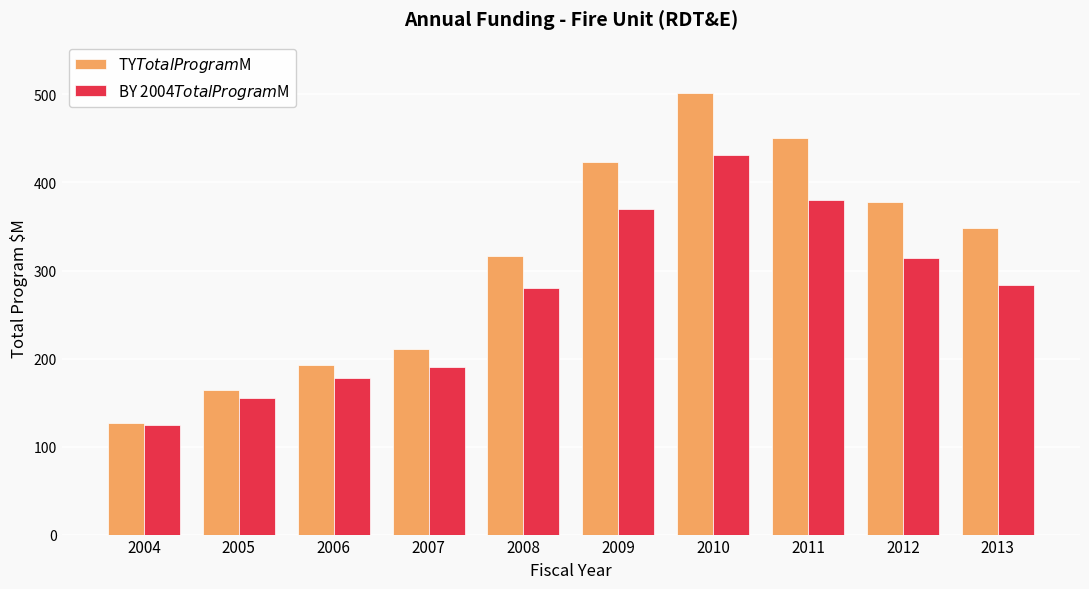

Which category has the lowest value in the BY 2004$ Total Program $M series?

2004